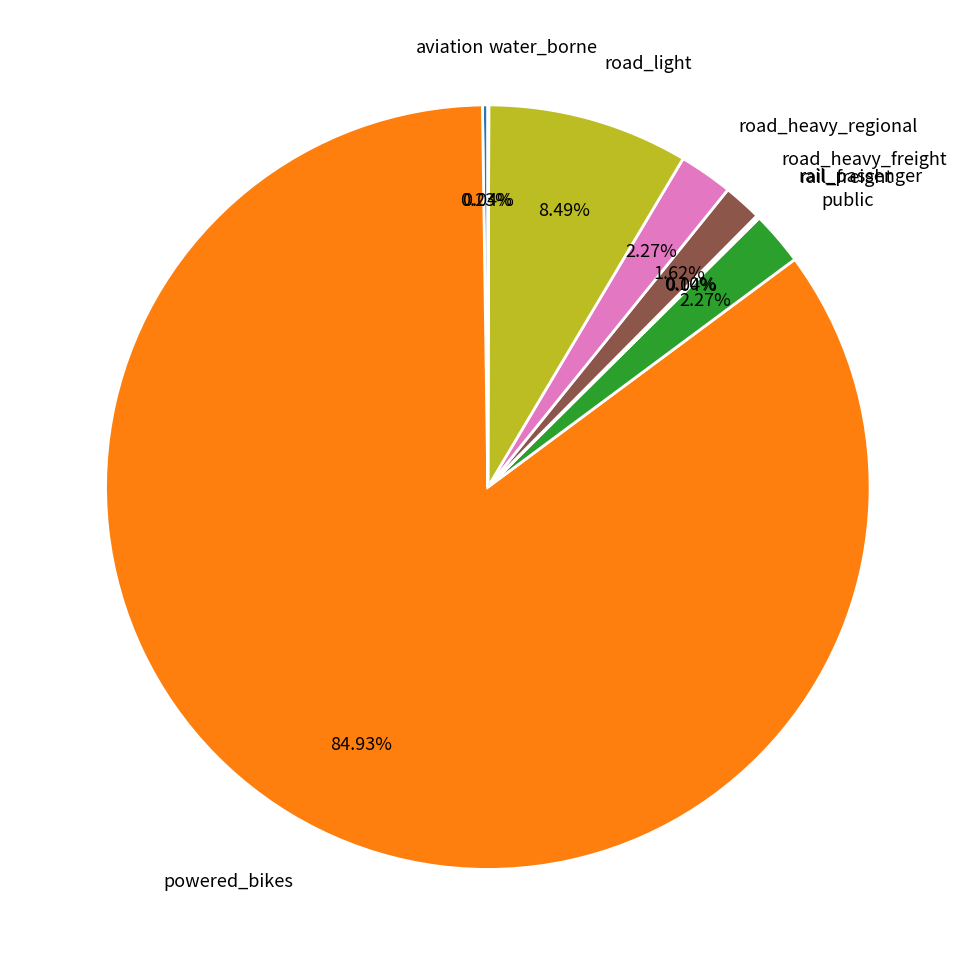

Does any single category account for the majority?

Yes